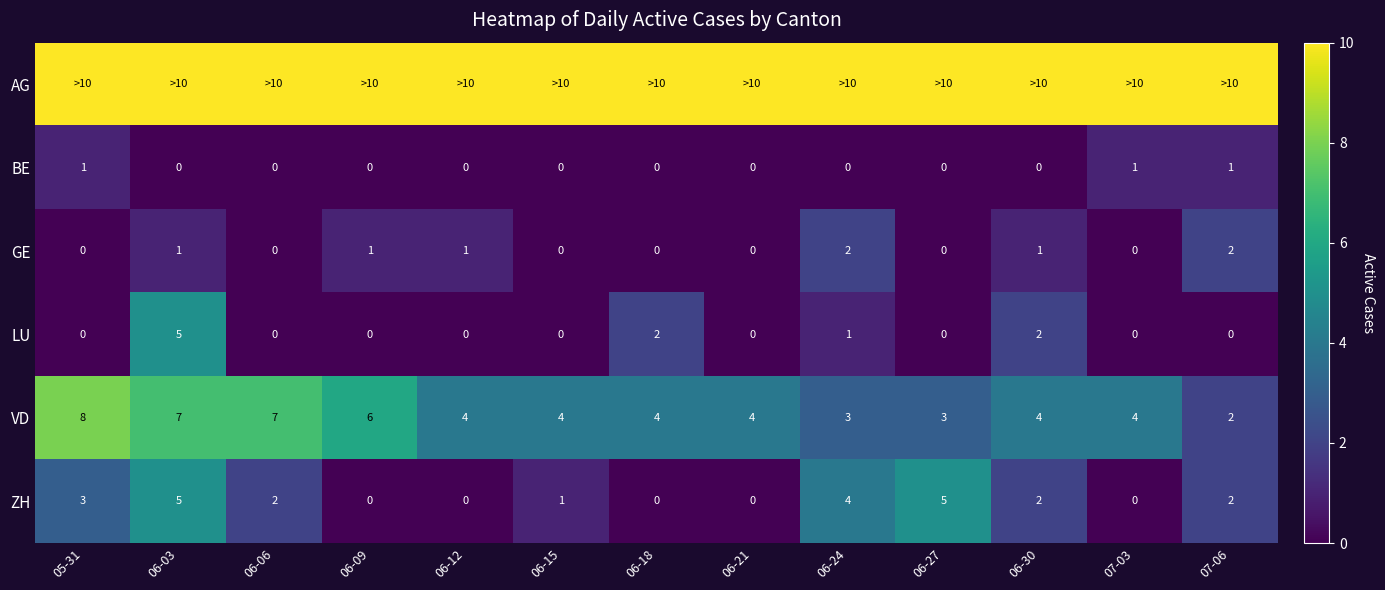

What is the difference between the maximum and minimum values in the LU series?

5